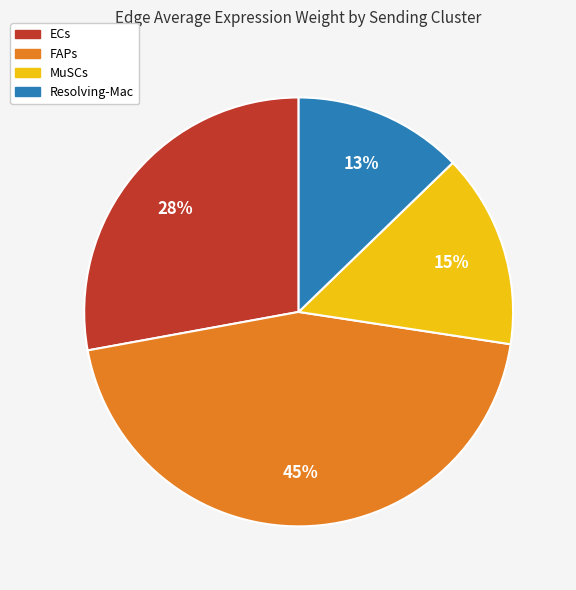

To the nearest percent, what is the difference between the largest and smallest slice percentages?

32%